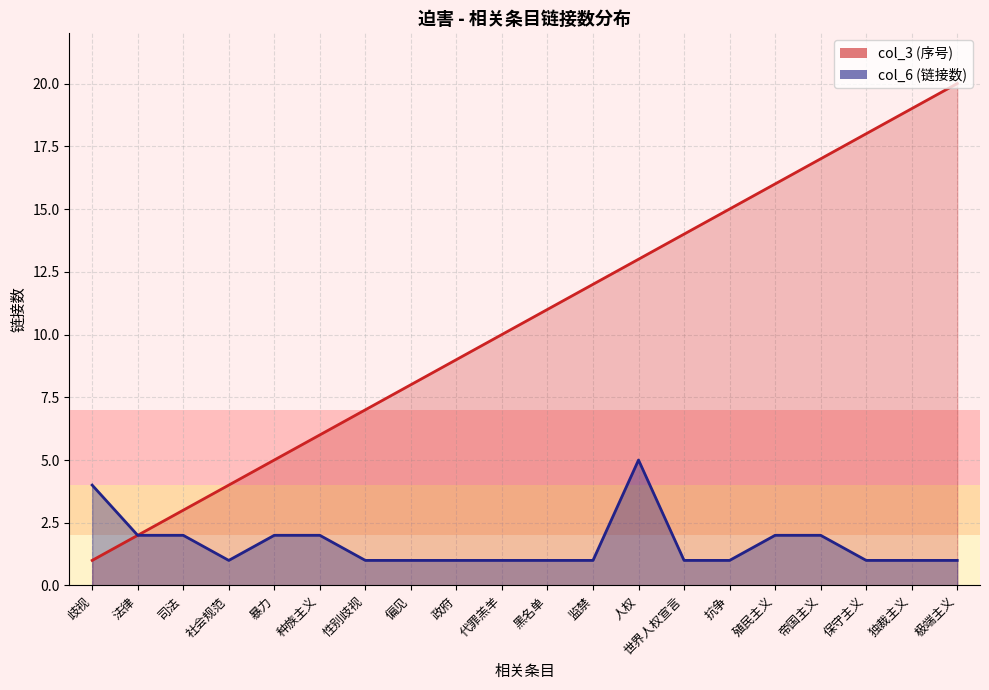

Is it true that col_3 equals 18 at 代罪羔羊?

False